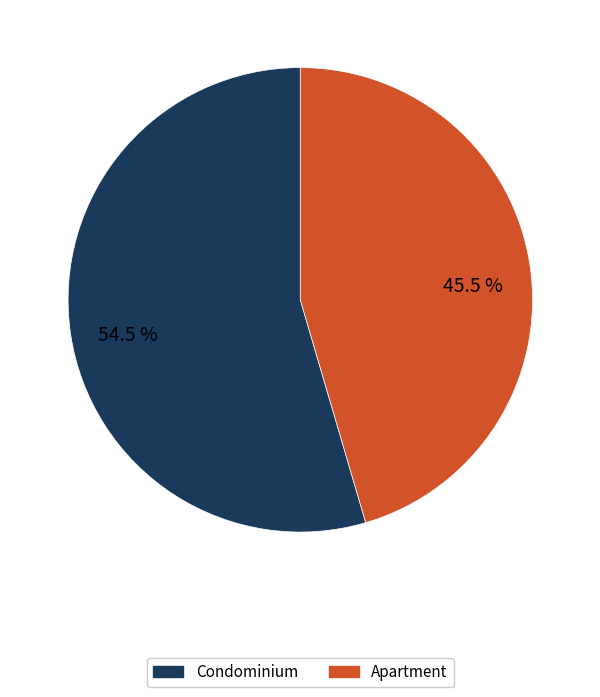

Between Condominium and Apartment, which is larger?

Condominium